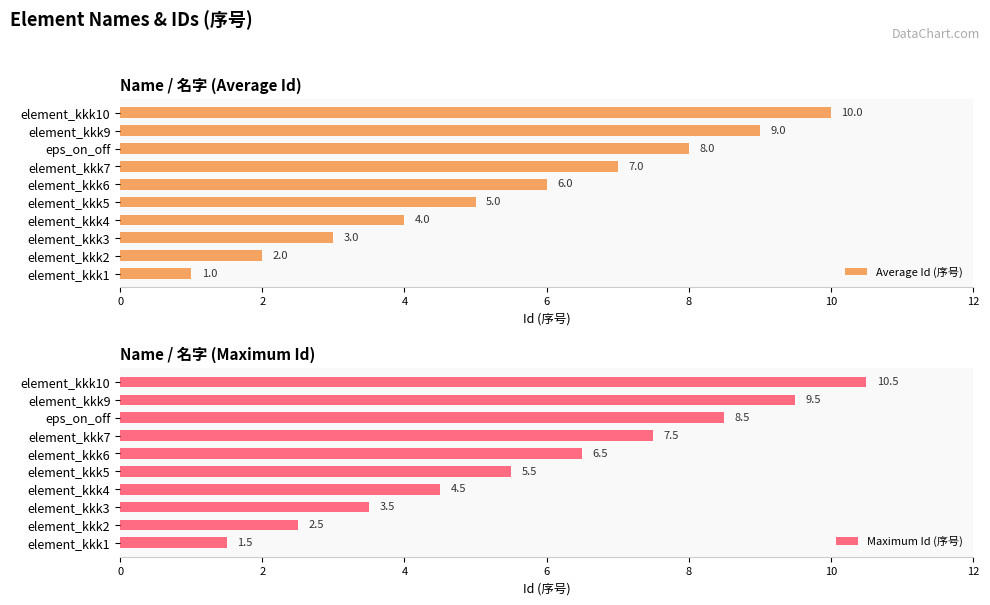

What are all the series names shown in the legend?

Average Id (序号), Maximum Id (序号)